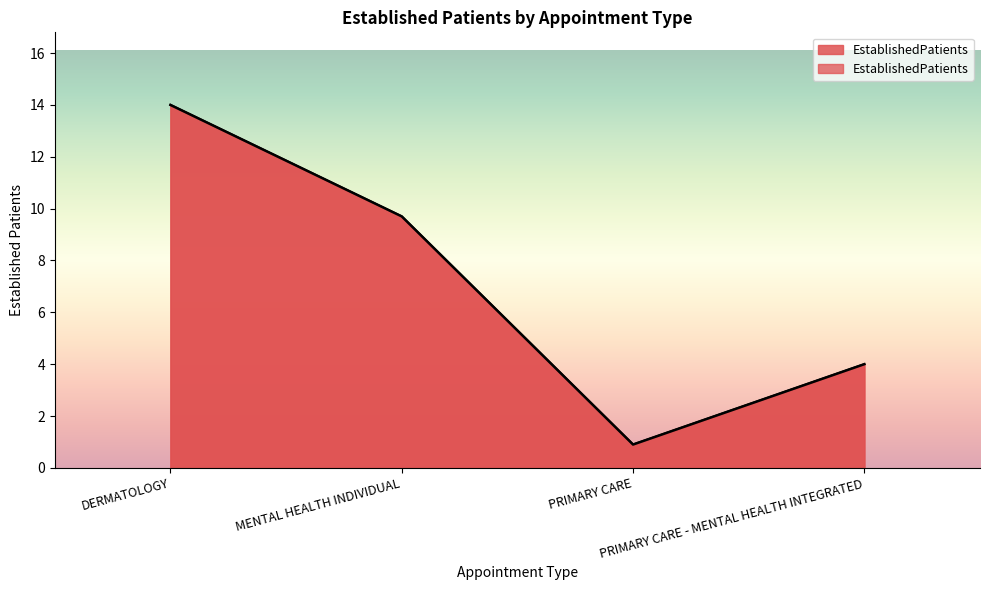

Which label corresponds to the largest value in the chart?

DERMATOLOGY